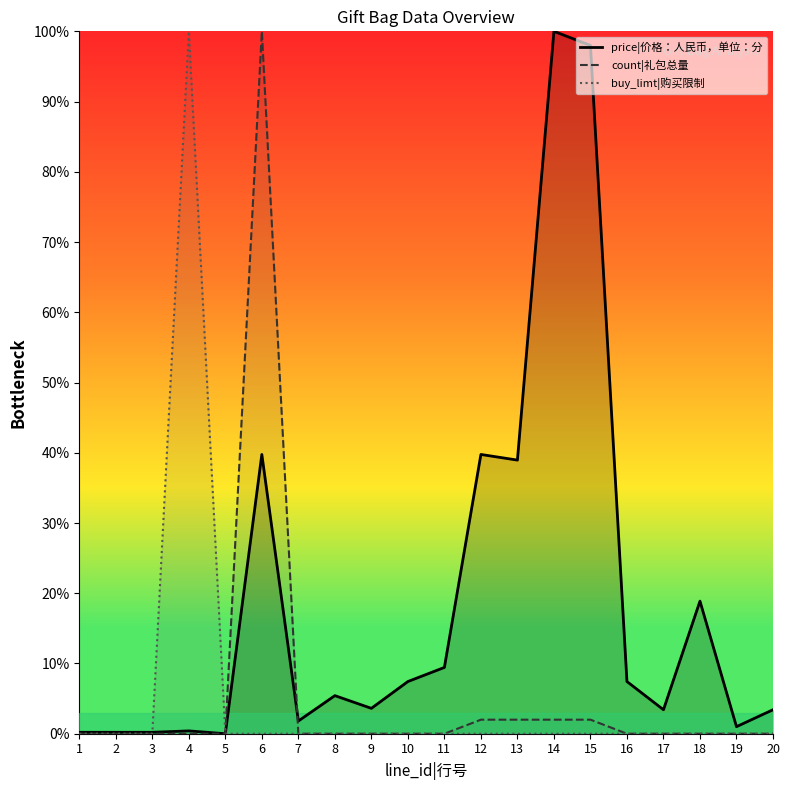

How many categories are shown in the chart?

20